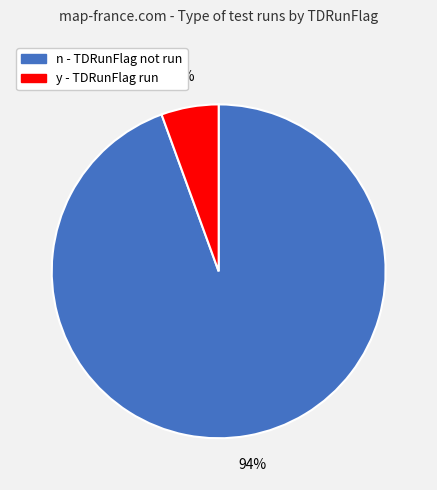

To the nearest percent, what is the average slice percentage?

50%